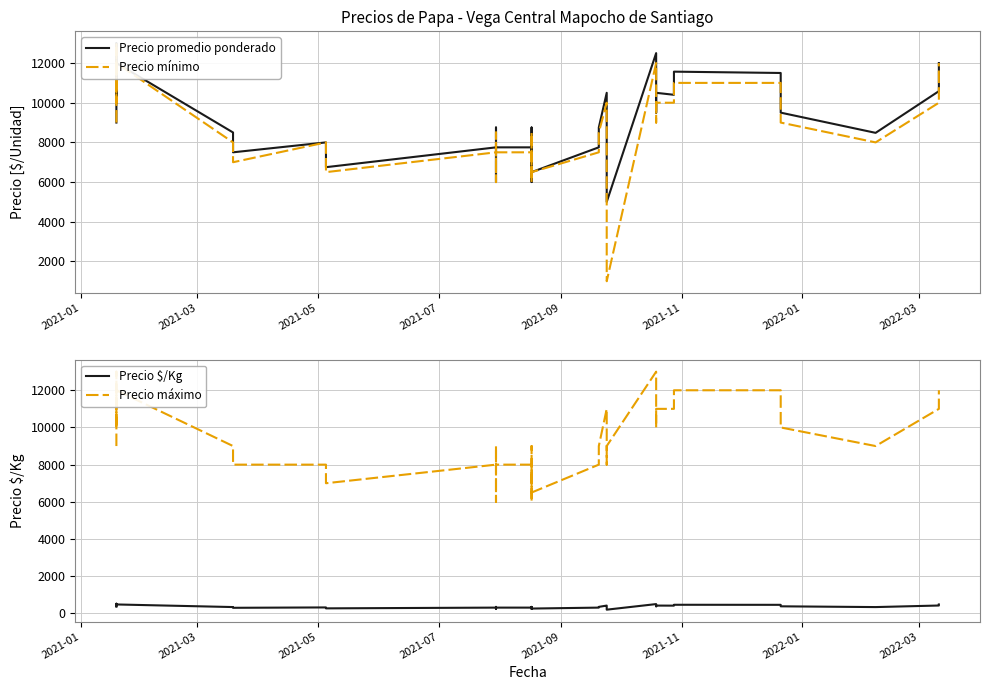

True or false: Precio promedio ponderado and Precio $/Kg intersect in this chart.

False